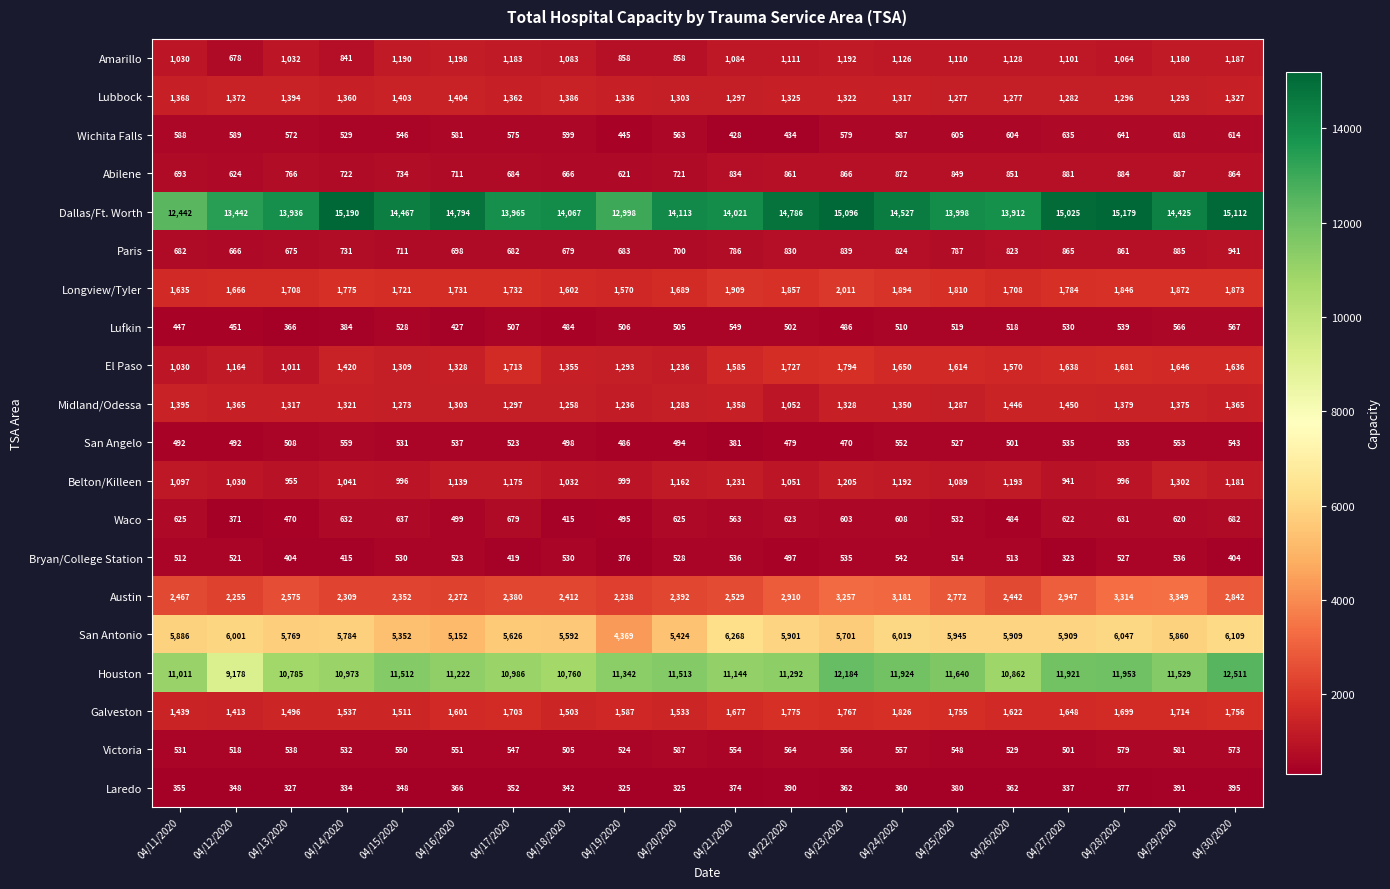

At which category is the sum across all series the highest?

04/30/2020